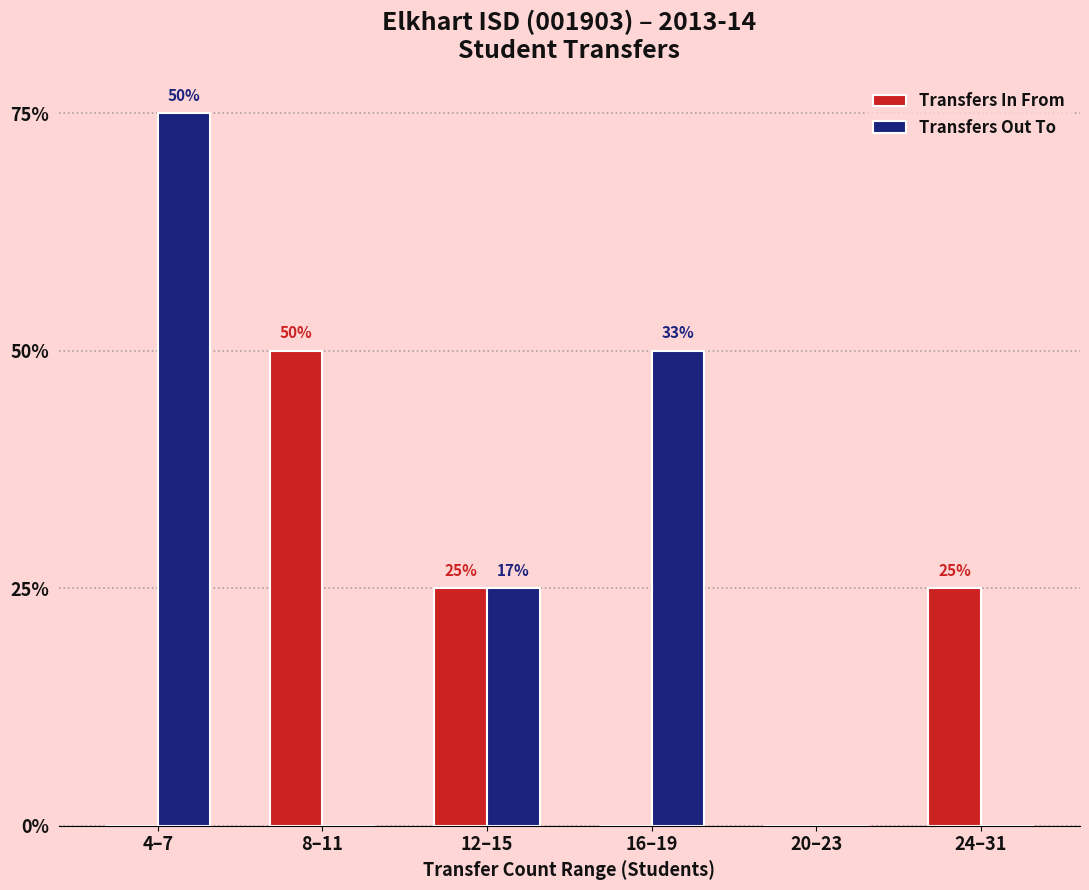

Does the chart contain stacked bars?

No